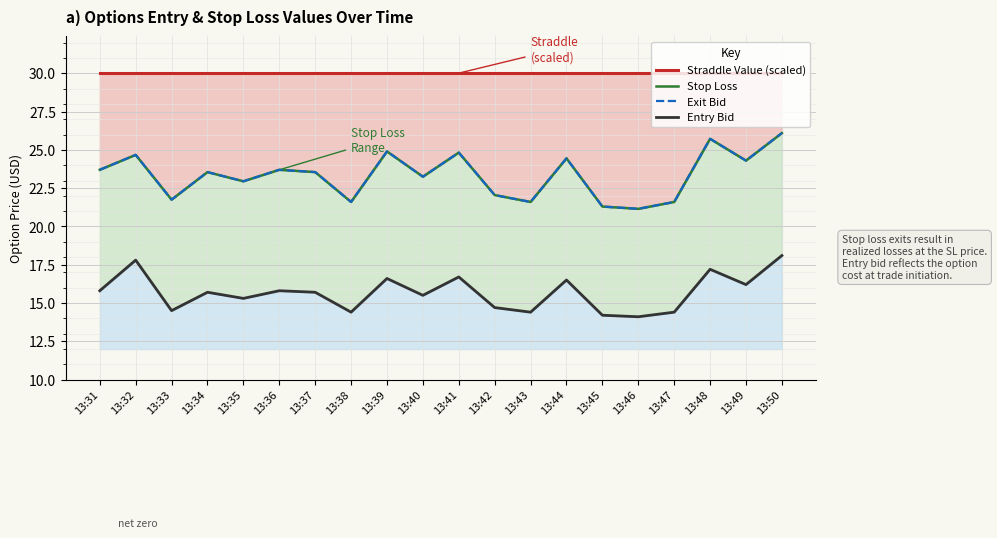

Which series has the largest total across all categories?

Straddle Value (scaled)